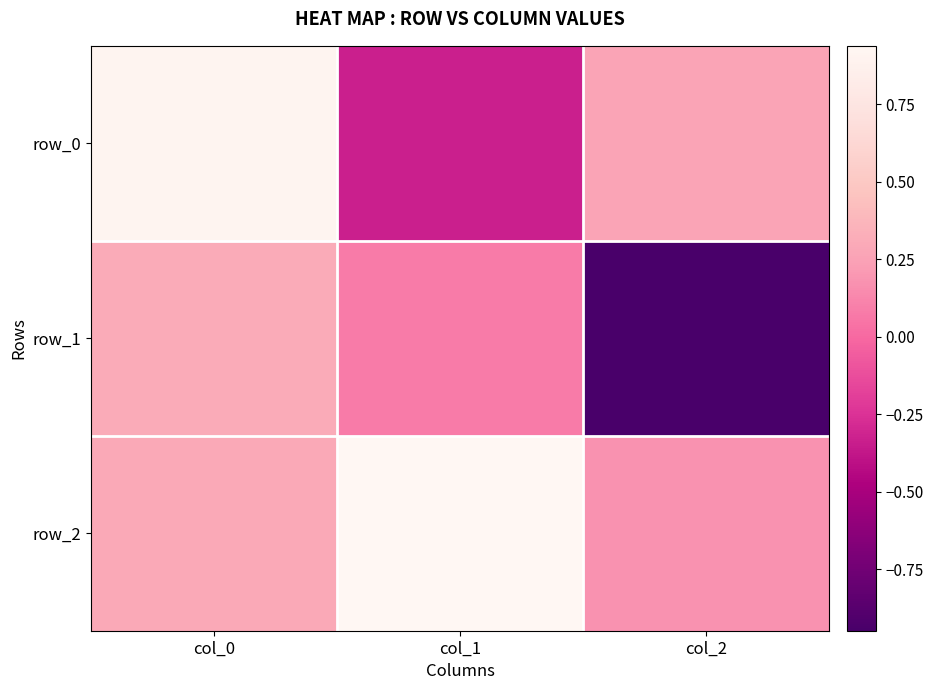

The row_2 series shows 0.1 at col_2. True or false?

False